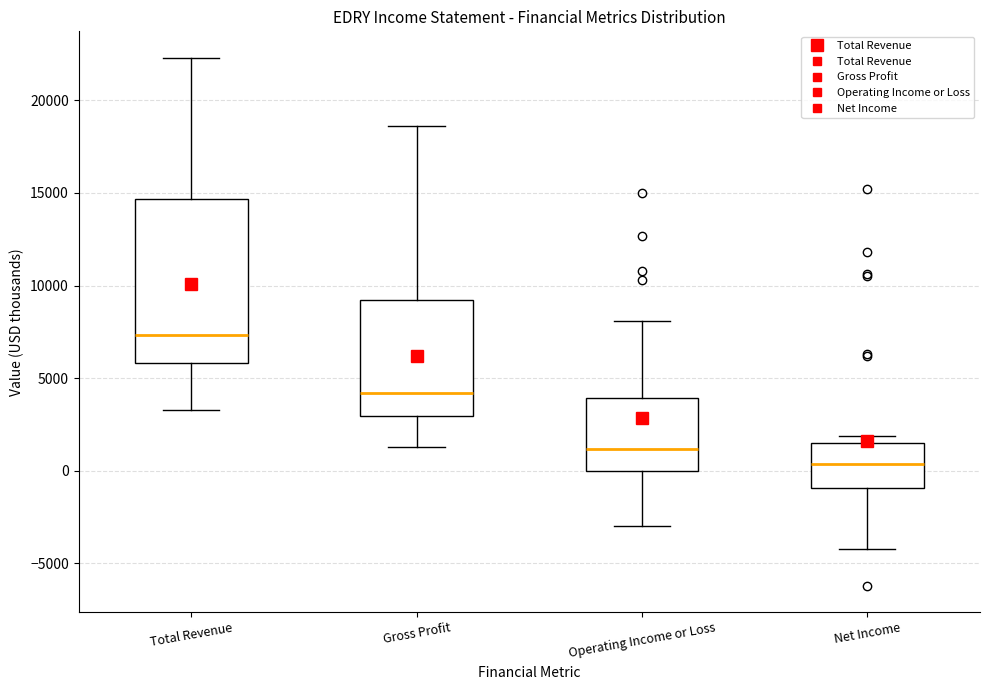

Reading left to right, transcribe this box plot: for each box, give where its median line is, the range the box spans, and where its two whiskers end, as read against the y-axis. The values are not printed on the chart, so give them approximately, as read against the axis.

Total Revenue: median 7500, box 6000 to 14500, whiskers 3500 to 22500
Gross Profit: median 4000, box 3000 to 9000, whiskers 1500 to 18500
Operating Income or Loss: median 1000, box 0 to 4000, whiskers -3000 to 8000
Net Income: median 500, box -1000 to 1500, whiskers -4000 to 2000